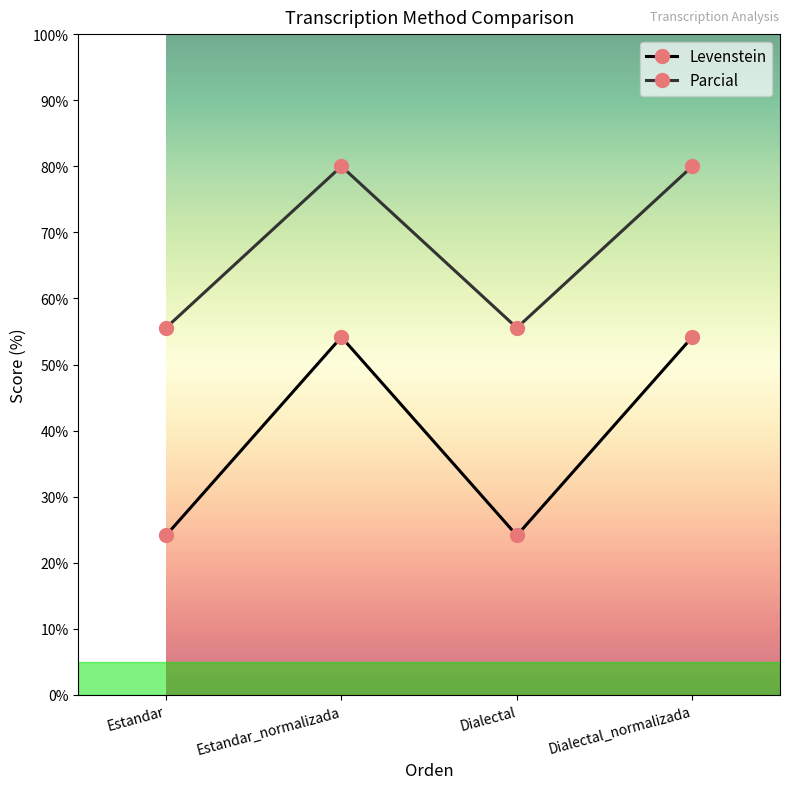

What is the difference between the second highest and minimum values in the Levenstein series?

30.0